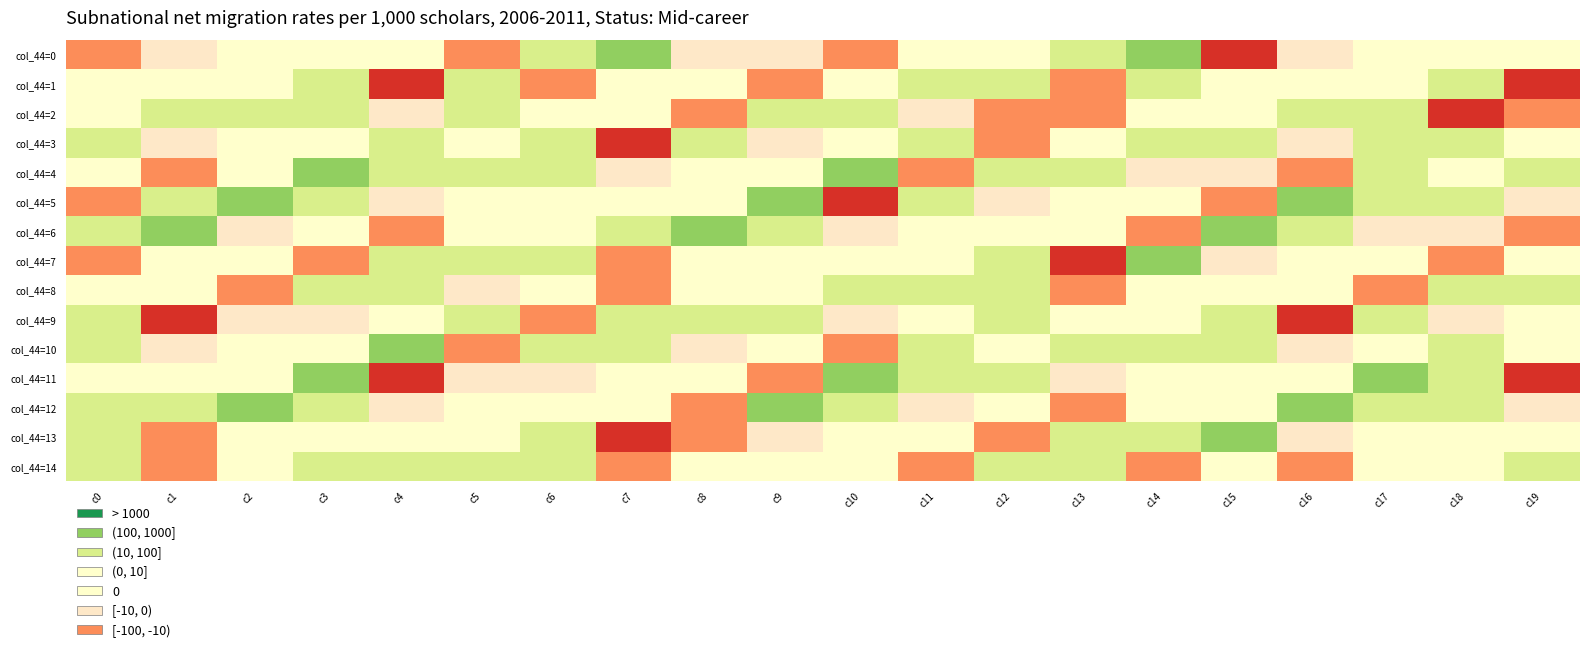

What is the spread (max minus min) of values at c6?

96